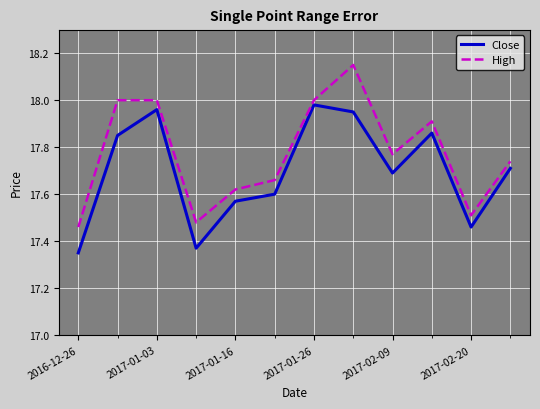

Which series has the widest spread of values?

High